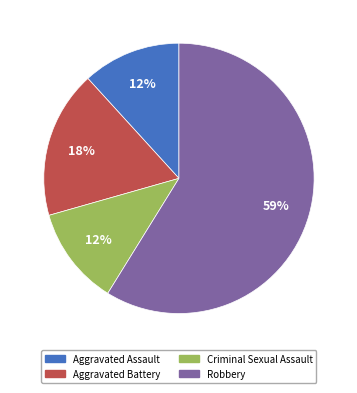

To the nearest percent, what portion does Aggravated Battery represent?

18%